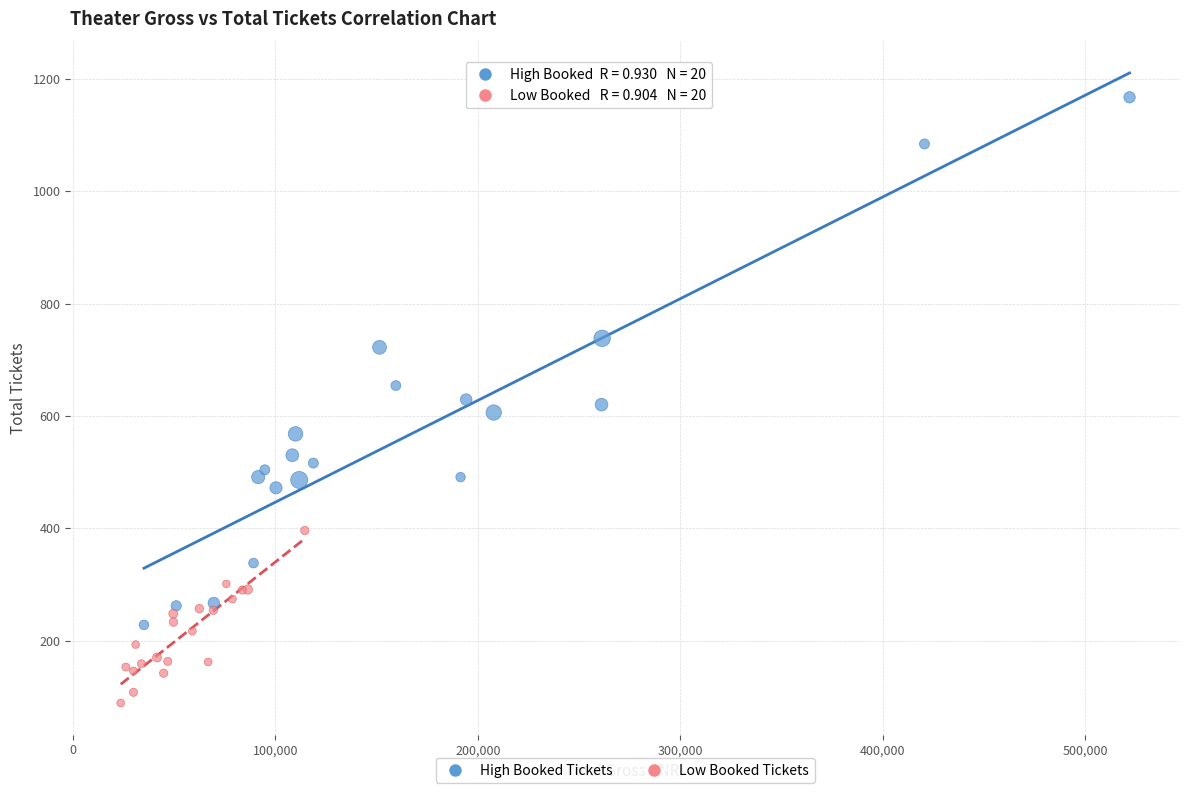

What are all the series names shown in the legend?

High Booked Tickets, Low Booked Tickets